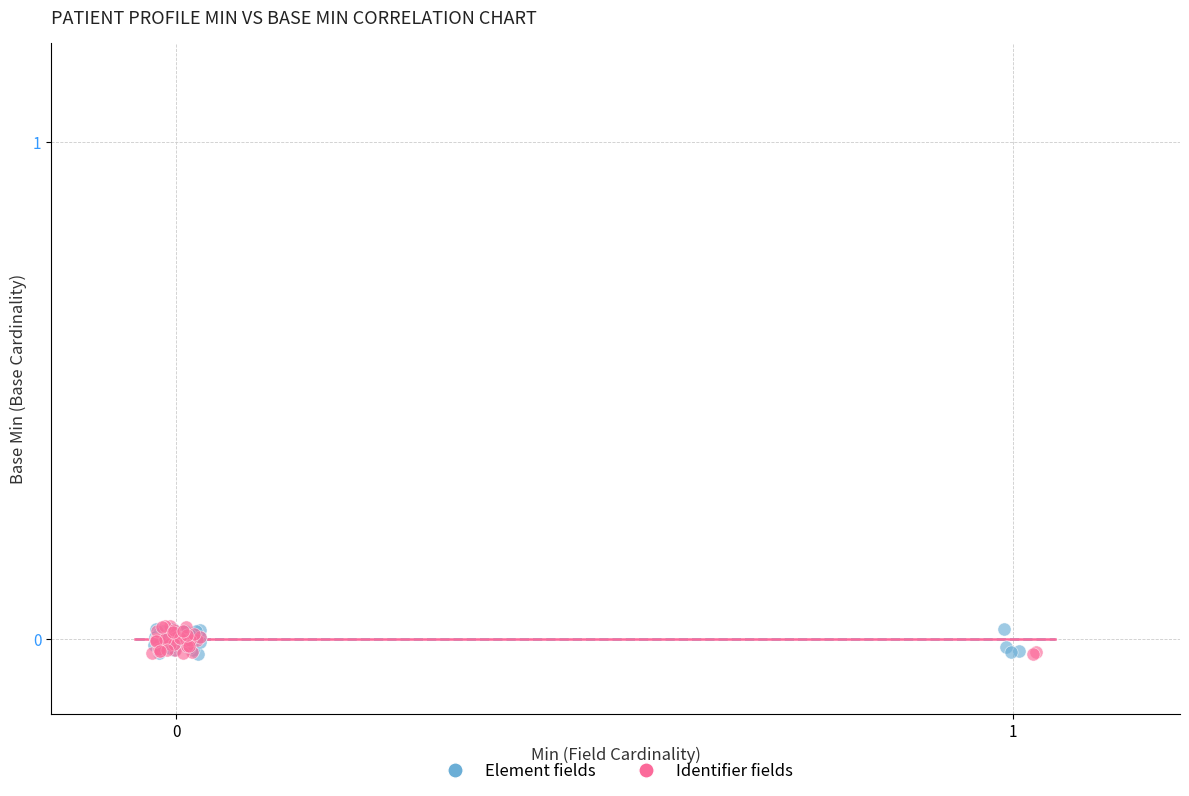

What are all the series names shown in the legend?

Element fields, Identifier fields